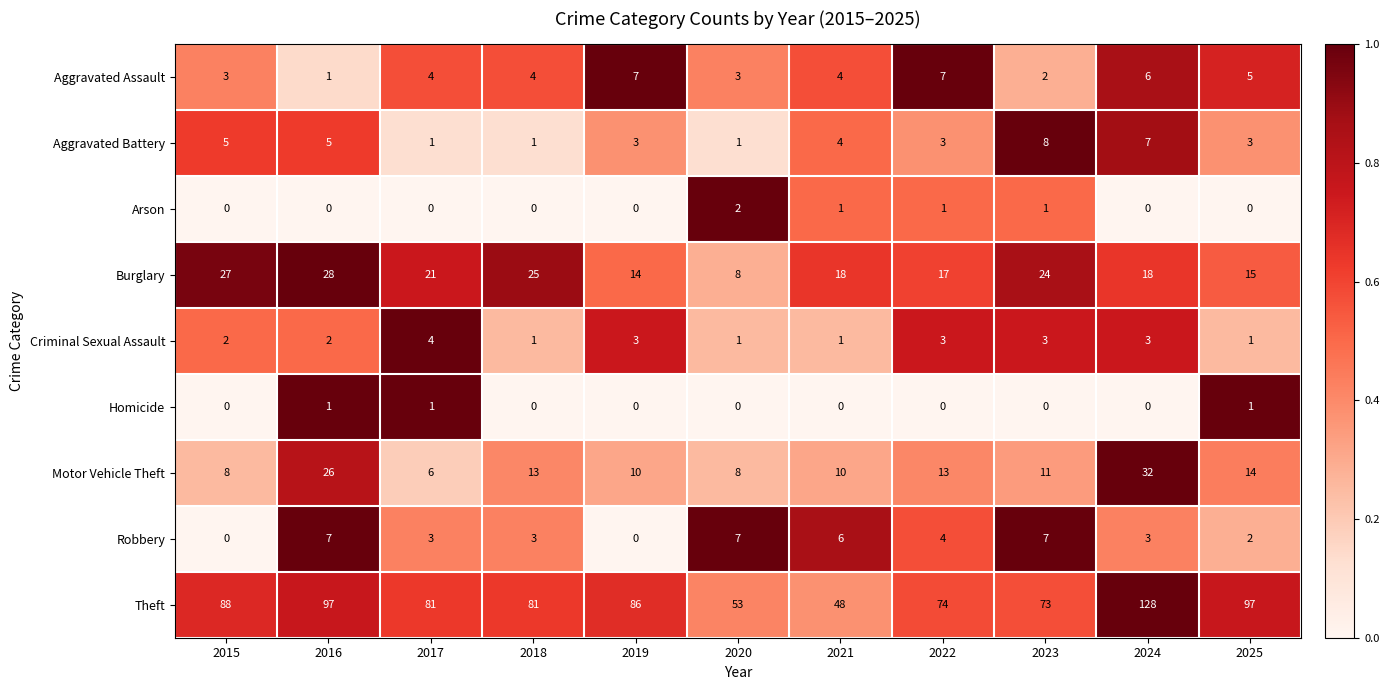

What is the greatest value displayed?

128